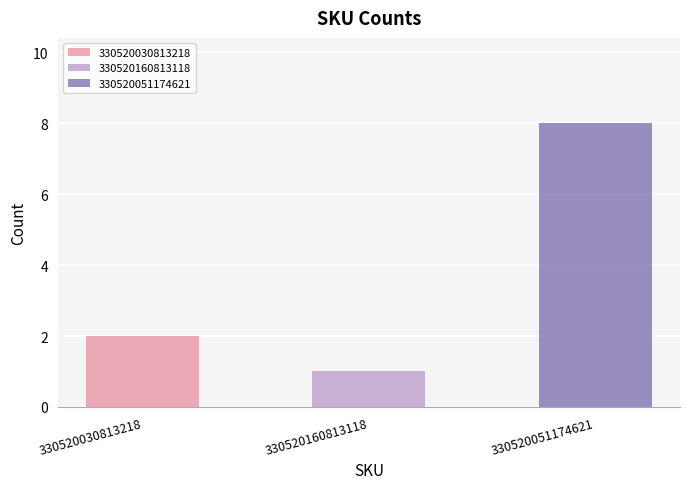

True or false: the data shows 3 at 330520030813218.

False